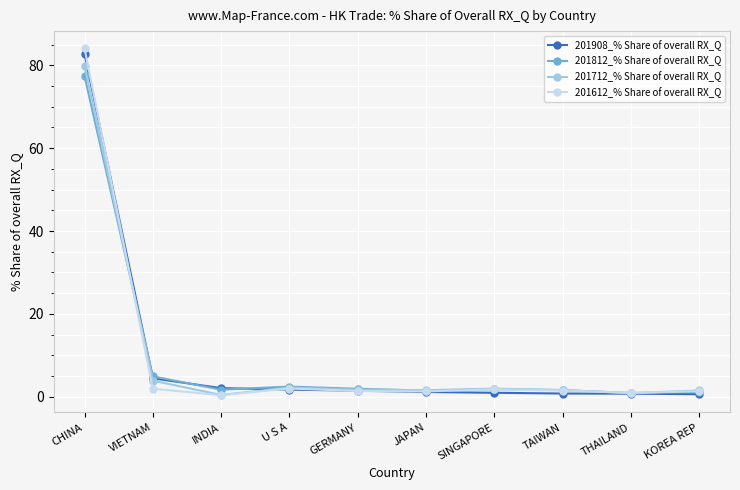

What is the label of the 1st point from the left?

CHINA